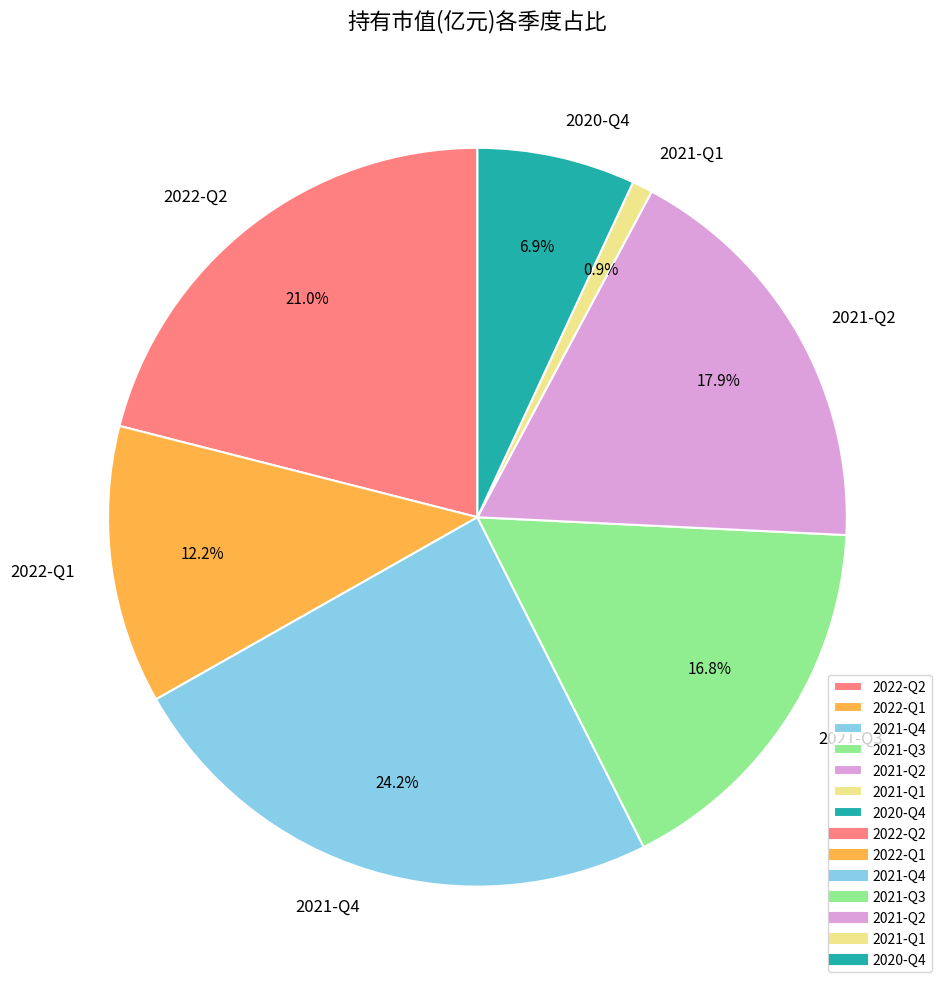

Is 2022-Q1 the majority of the pie?

No